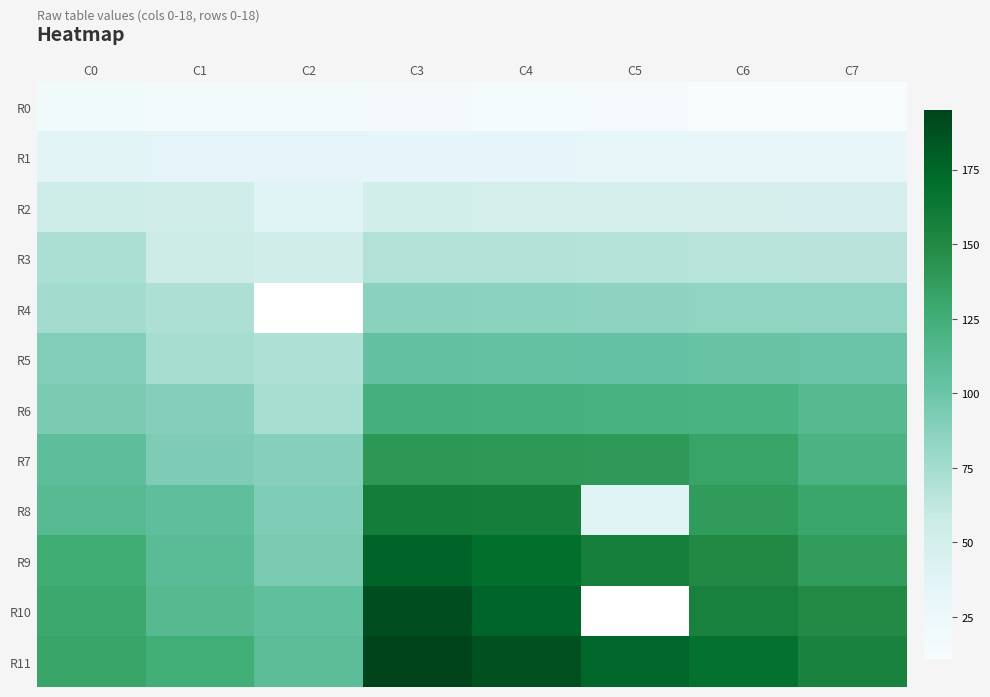

What is the approximate value of R6 at C1?

89.0